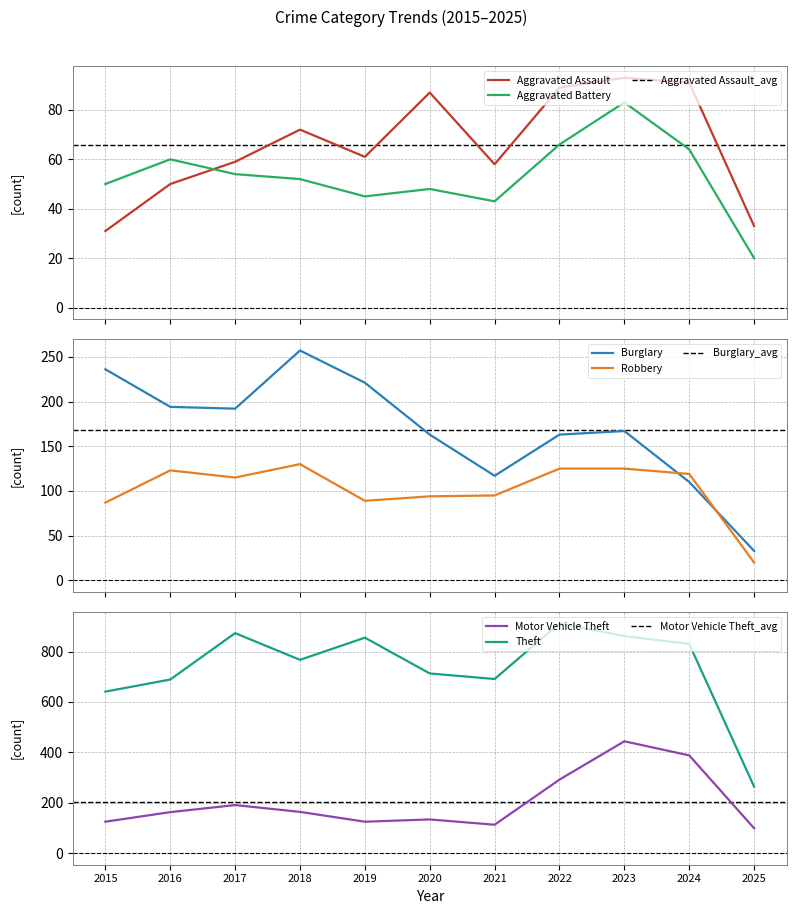

What is the difference between the Aggravated Assault values at 2021 and 2022?

31